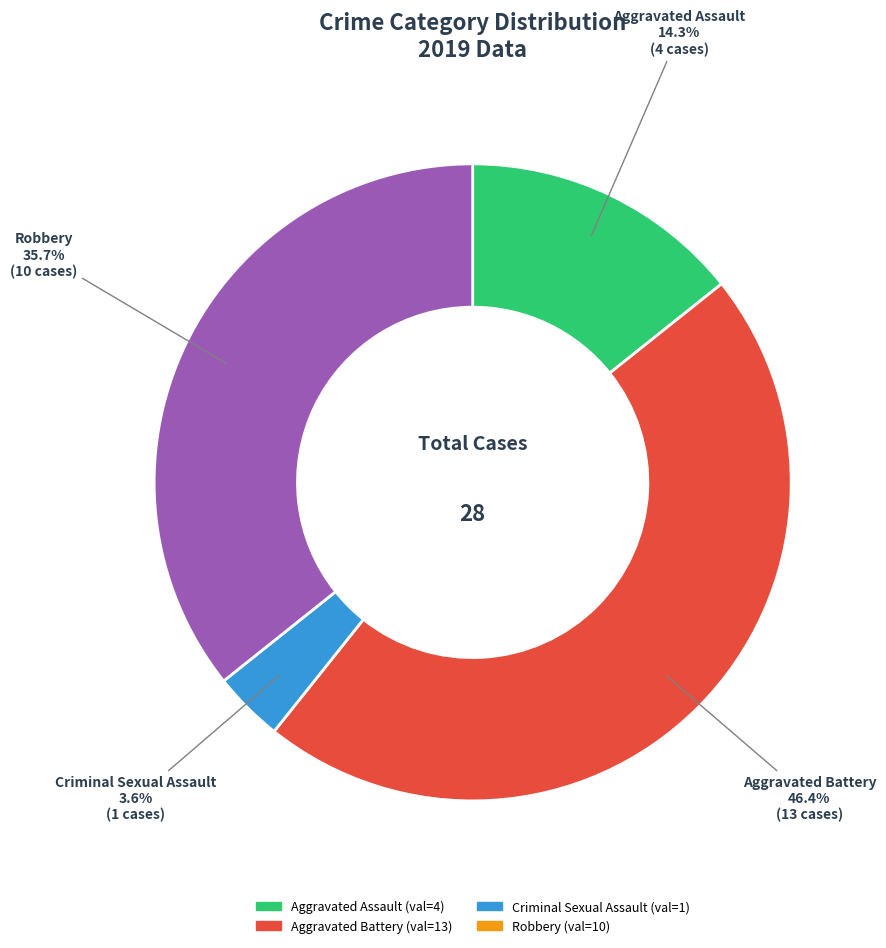

How many segments does this pie chart have?

4